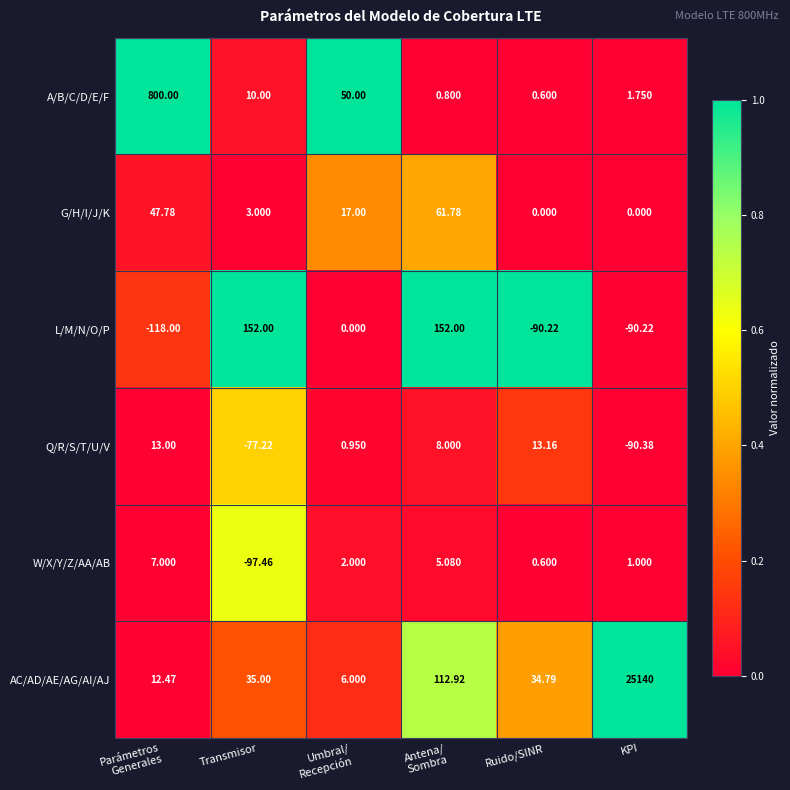

How many values in the L/M/N/O/P series are below 0?

3